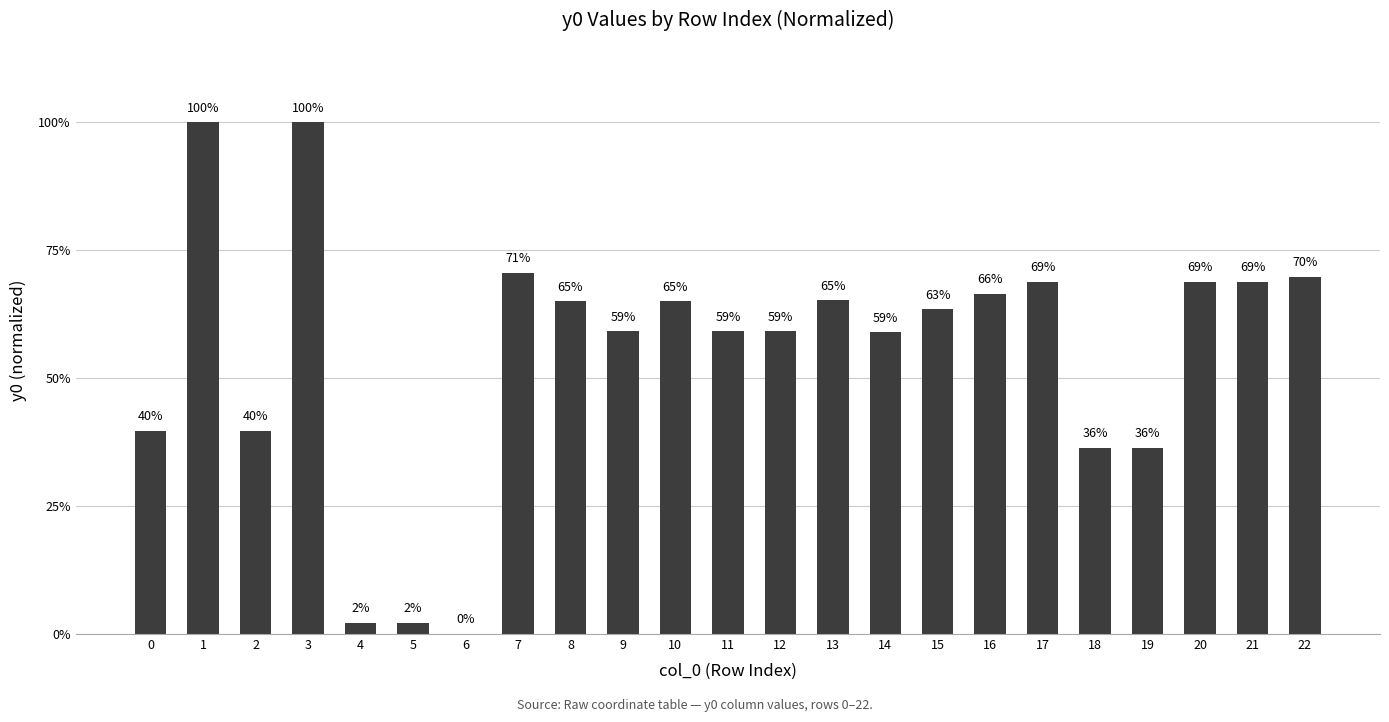

Are the bars horizontal?

No